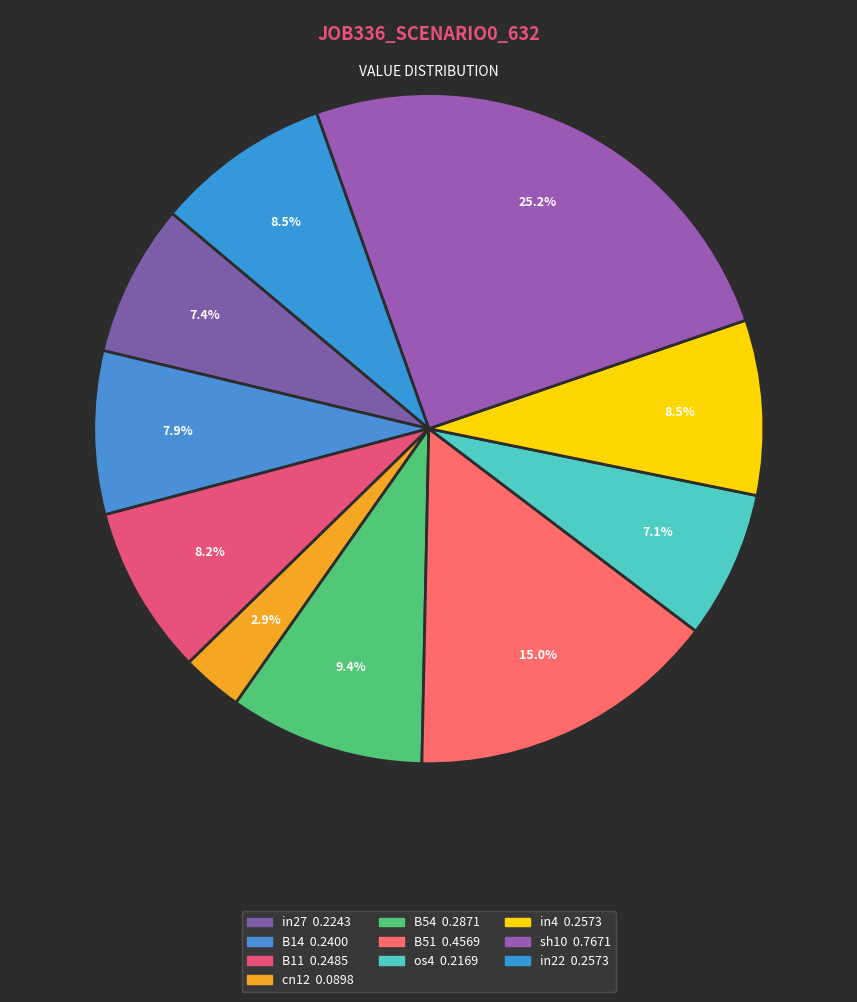

How many slices are in this pie chart?

10